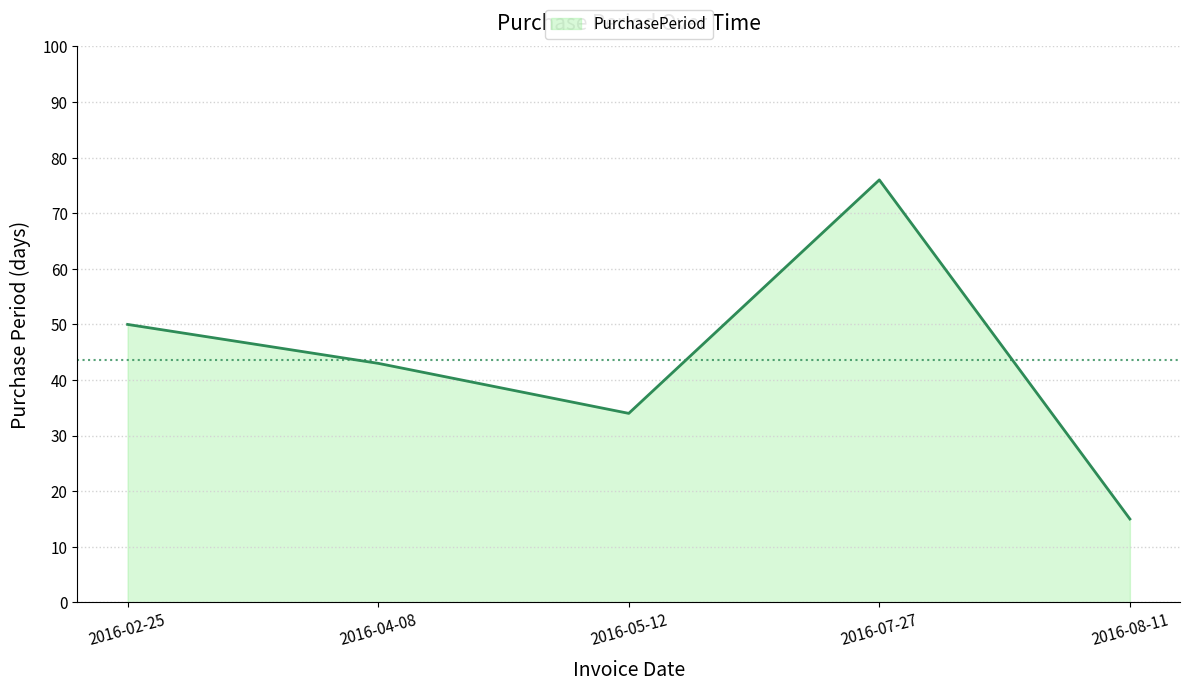

True or false: there are more than 2 points higher than both neighbors.

False